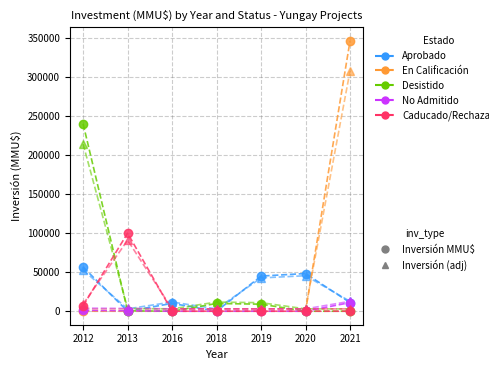

At which category is the sum across all series the highest?

2021